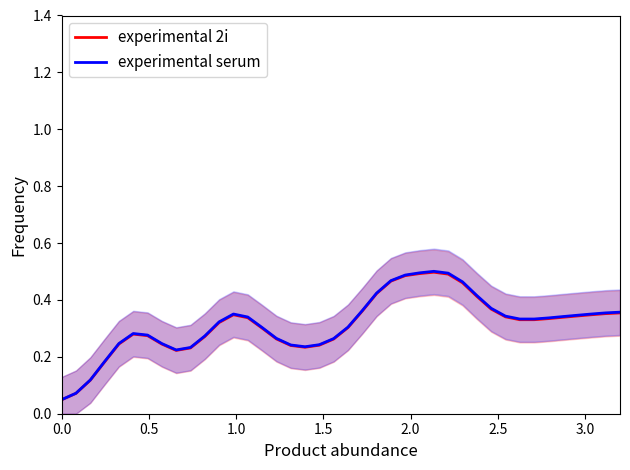

List the series in order of their peak value, lowest first.

experimental 2i, experimental serum